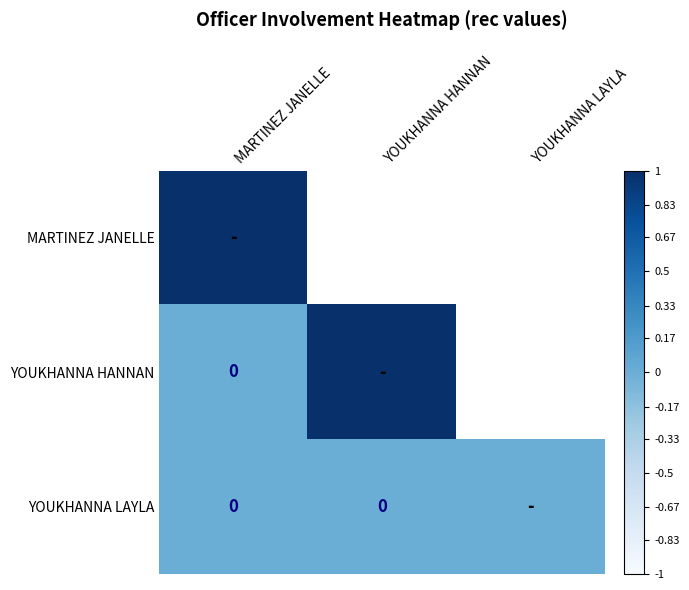

The value of MARTINEZ JANELLE at YOUKHANNA LAYLA is 0. True or false?

True